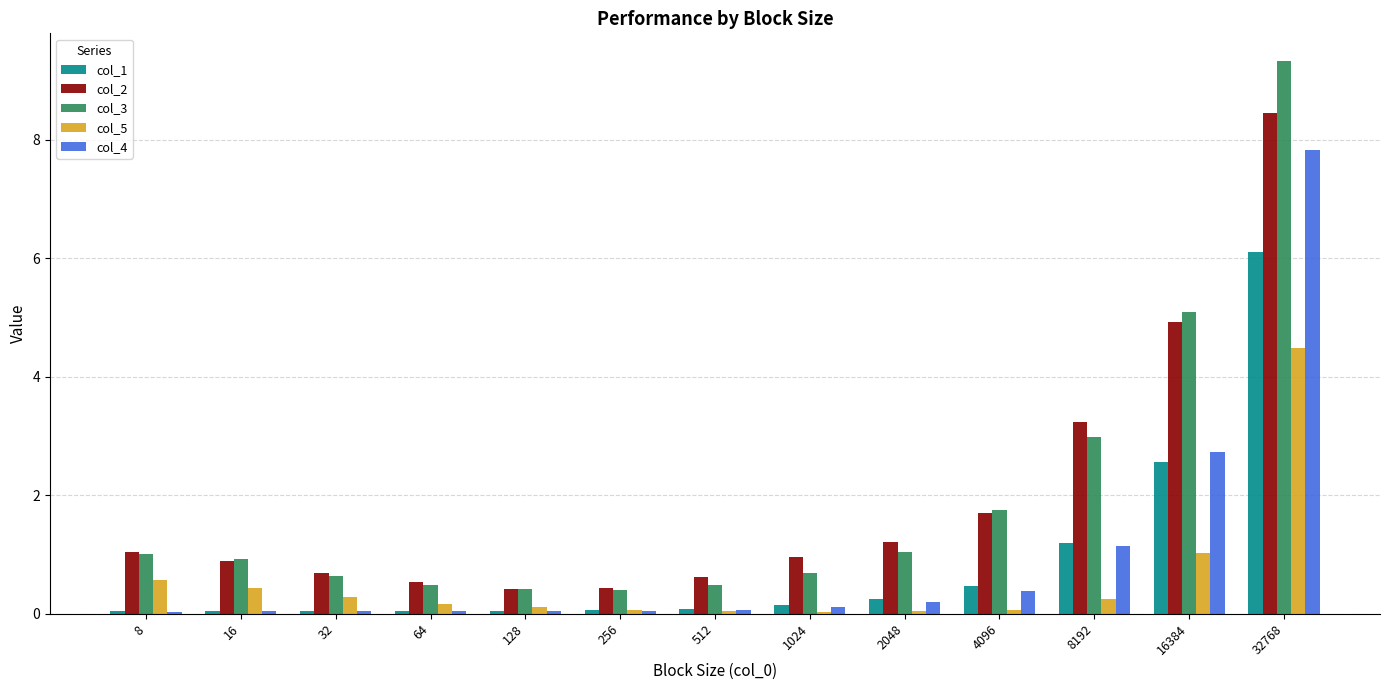

How many bars are there in total?

65